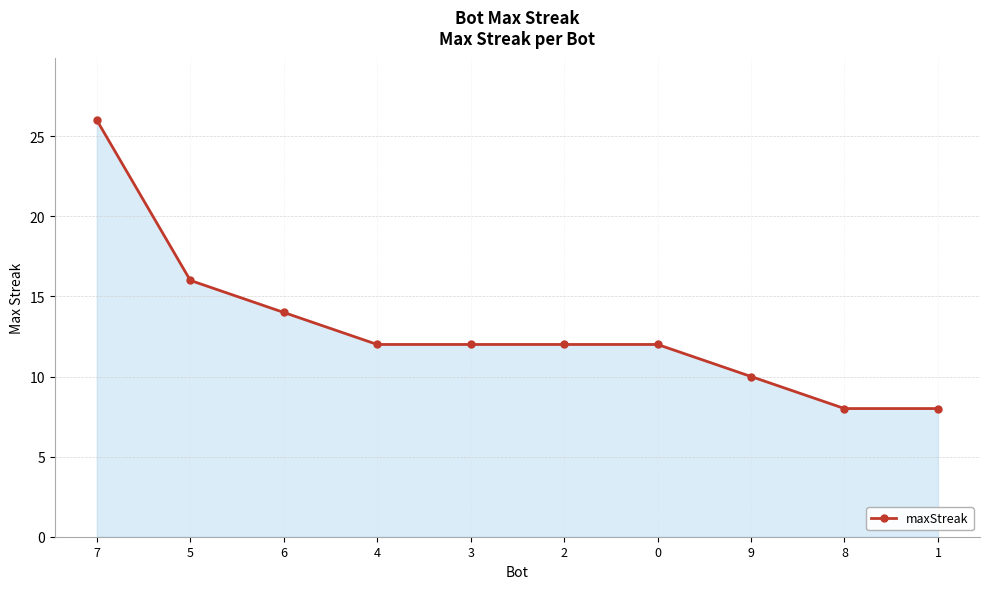

What is the label of the 1st point from the left?

7